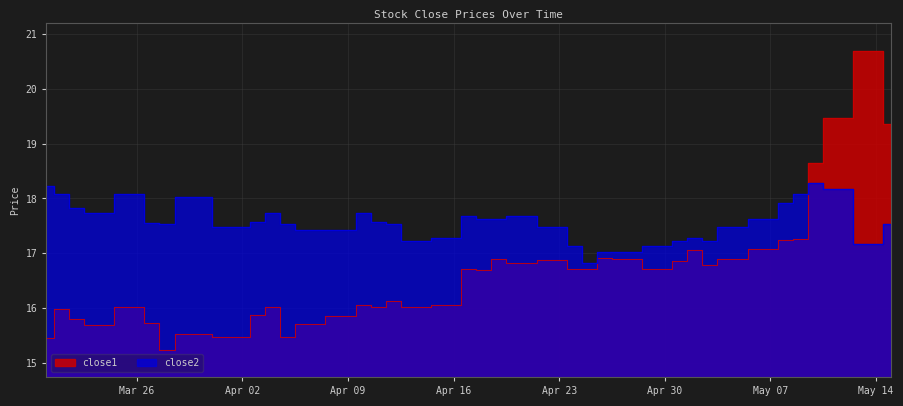

How many values in the close2 series are below 17?

1